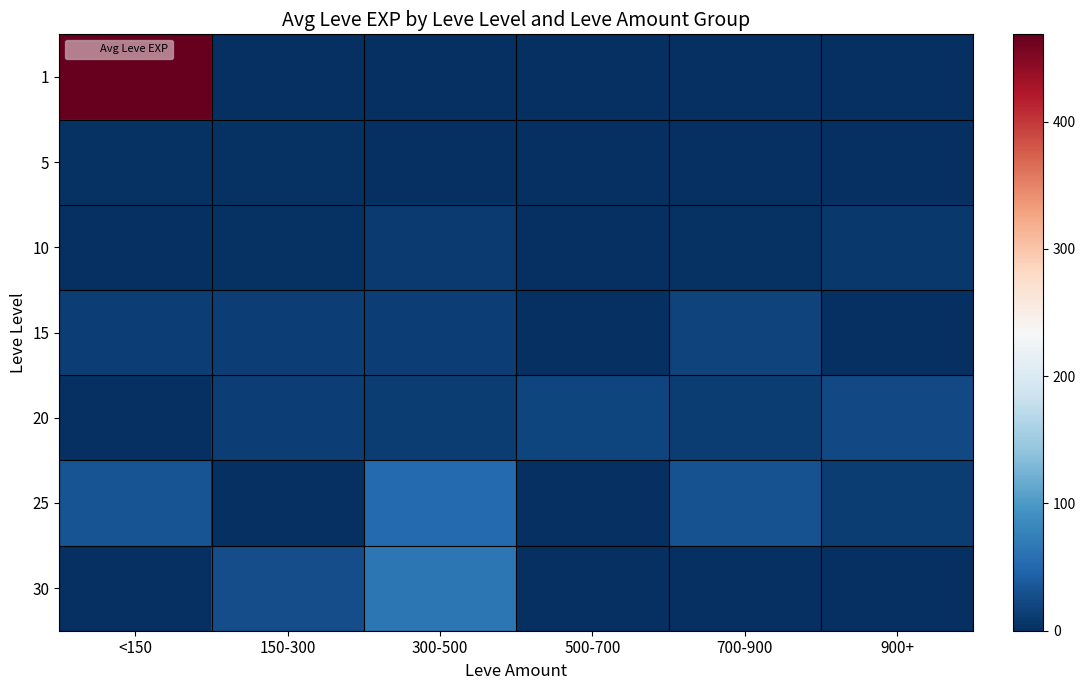

List the series in order of their peak value, highest first.

1, 30, 25, 20, 15, 10, 5